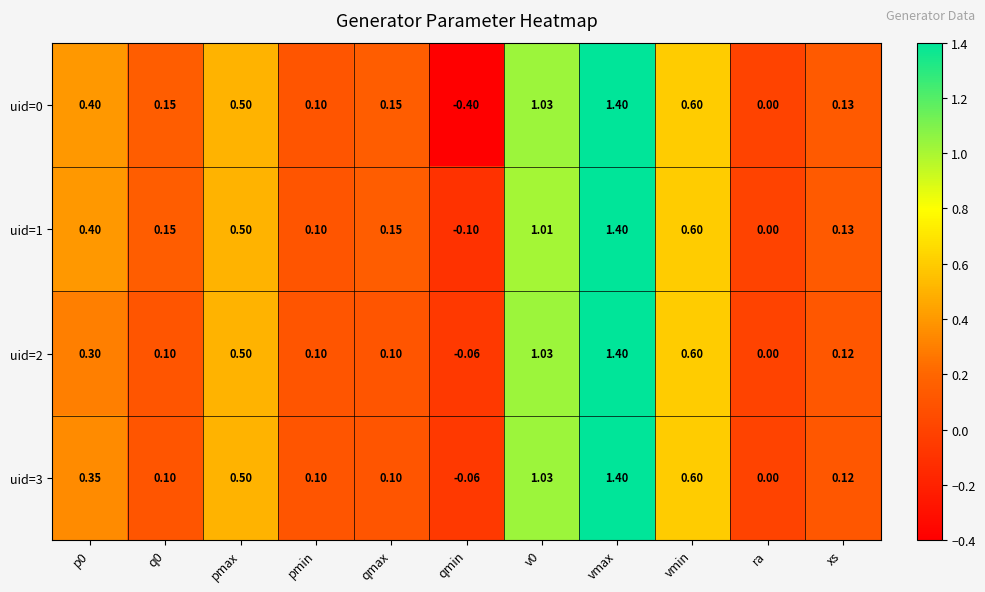

At which category is the sum across all series the highest?

vmax